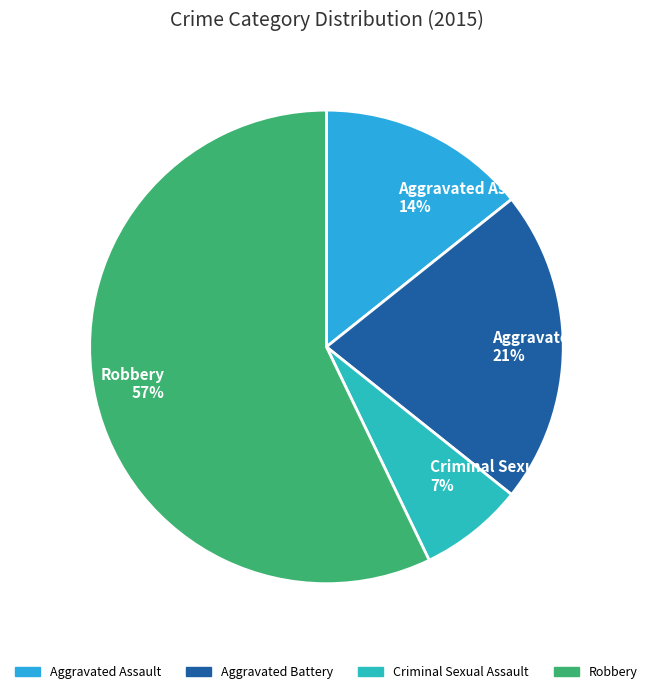

Rank the categories by value from lowest to highest.

Criminal Sexual Assault, Aggravated Assault, Aggravated Battery, Robbery